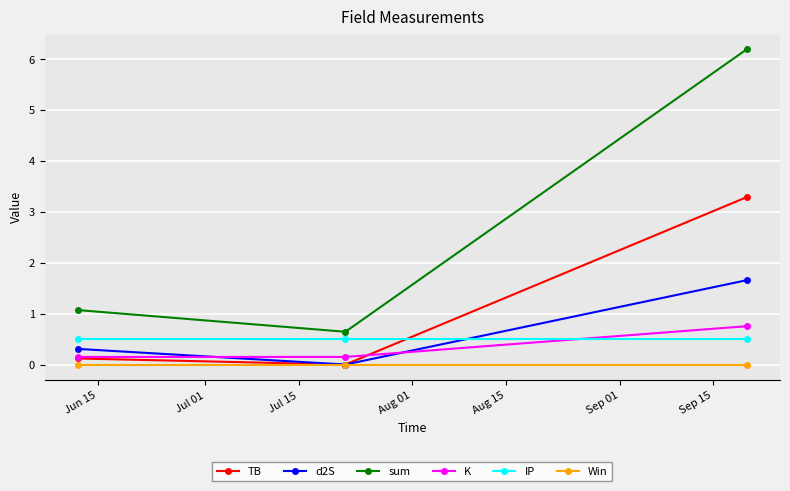

Which series has the largest range (max minus min)?

sum